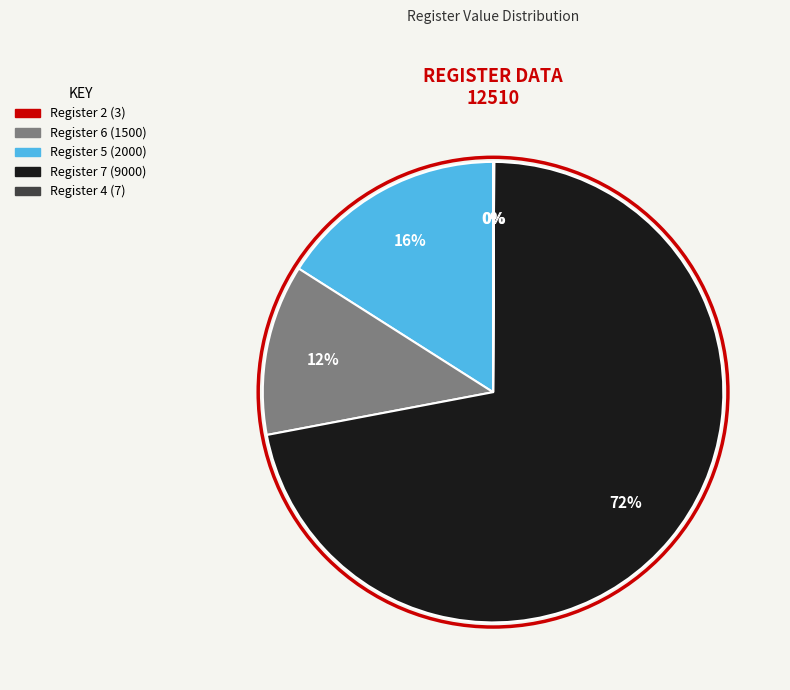

To the nearest percent, what is the difference between the largest and smallest slice percentages?

72%